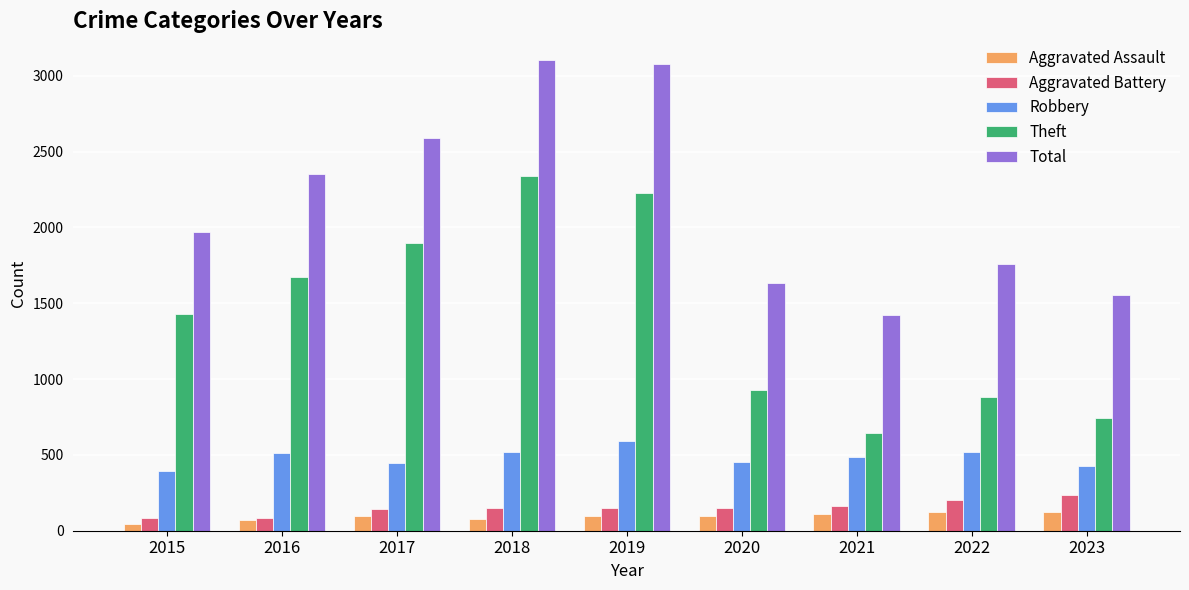

Which series has the largest total across all categories?

Total